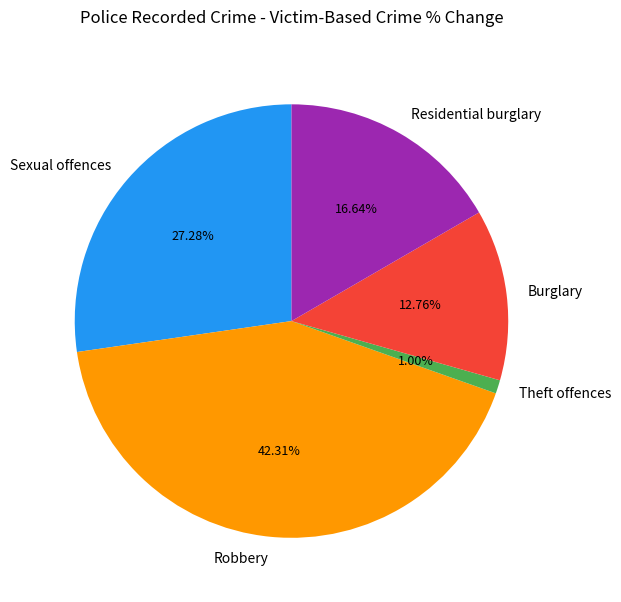

Which category has the smallest portion of the pie?

Theft offences